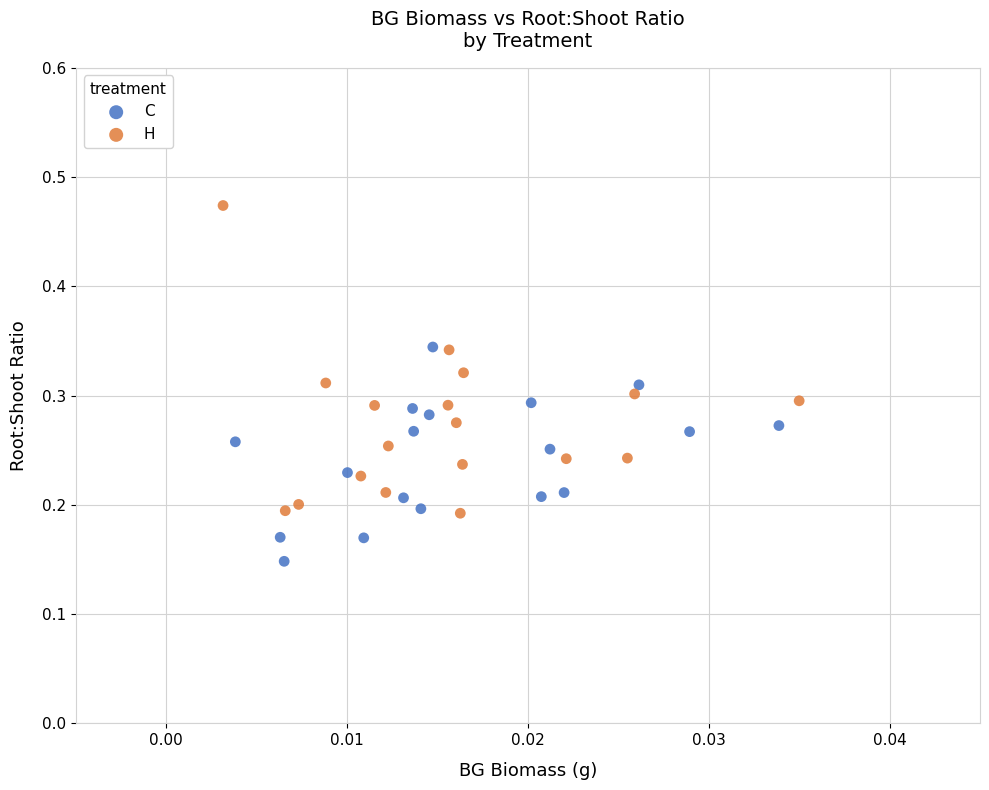

Which series contains the highest Y value?

H